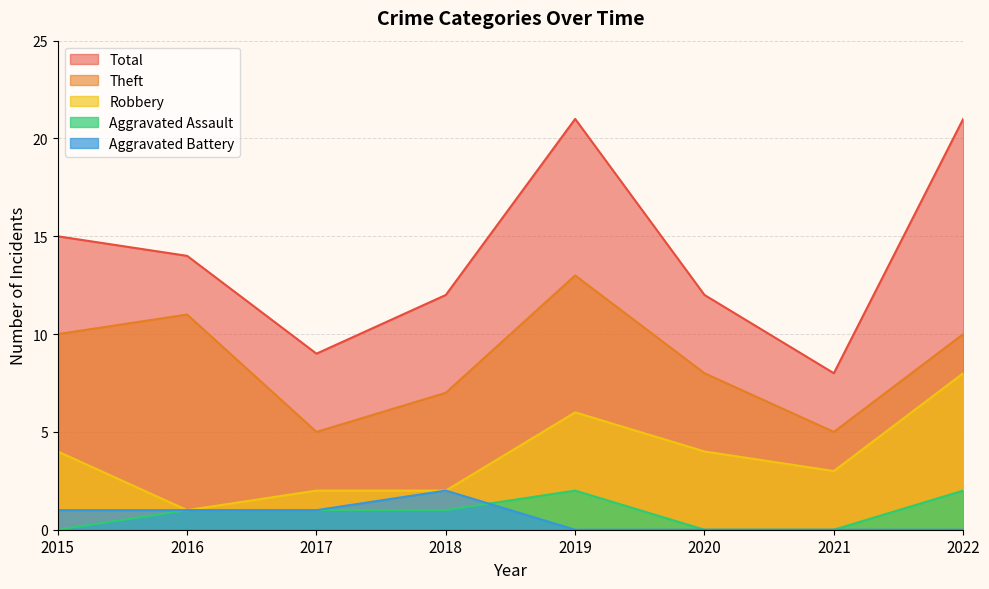

Reading right to left, list all the values displayed in this chart.

Aggravated Assault: 2022=2	2021=0	2020=0	2019=2	2018=1	2017=1	2016=1	2015=0
Aggravated Battery: 2022=0	2021=0	2020=0	2019=0	2018=2	2017=1	2016=1	2015=1
Robbery: 2022=8	2021=3	2020=4	2019=6	2018=2	2017=2	2016=1	2015=4
Theft: 2022=10	2021=5	2020=8	2019=13	2018=7	2017=5	2016=11	2015=10
Total: 2022=21	2021=8	2020=12	2019=21	2018=12	2017=9	2016=14	2015=15